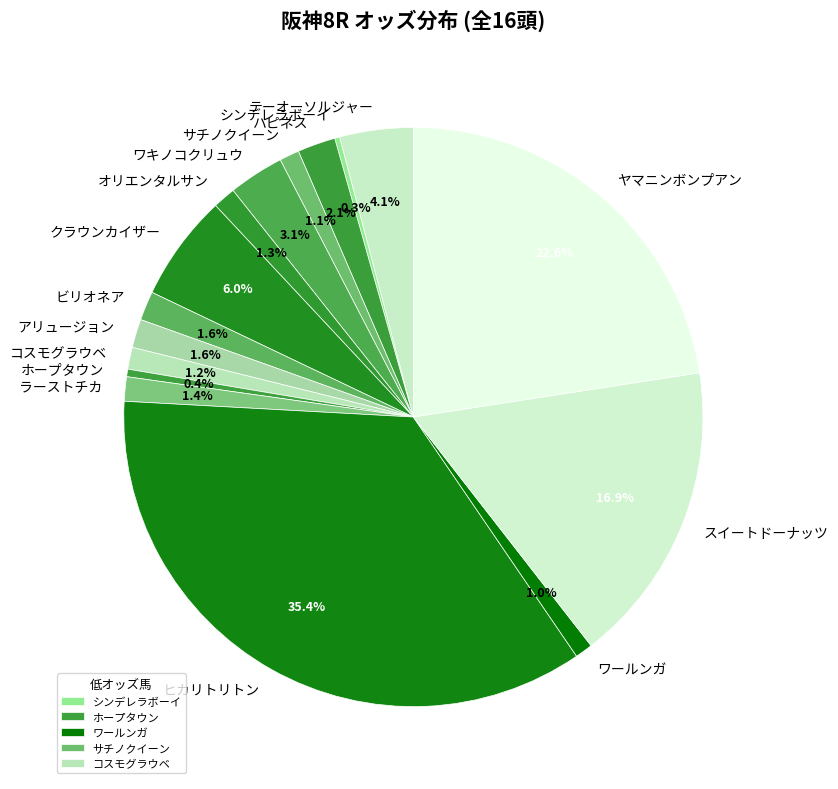

What is the ratio of the value at ハピネス to the value at ビリオネア?

1.3